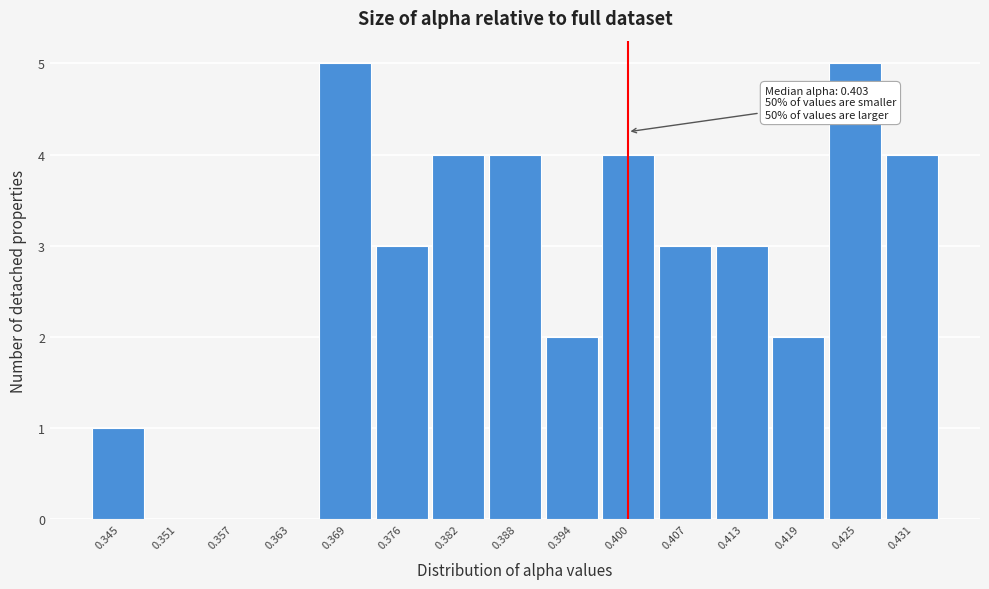

Reading left to right, what are all the values shown in this chart?

0.345=1	0.351=0	0.357=0	0.363=0	0.369=5	0.376=3	0.382=4	0.388=4	0.394=2	0.400=4	0.407=3	0.413=3	0.419=2	0.425=5	0.431=4